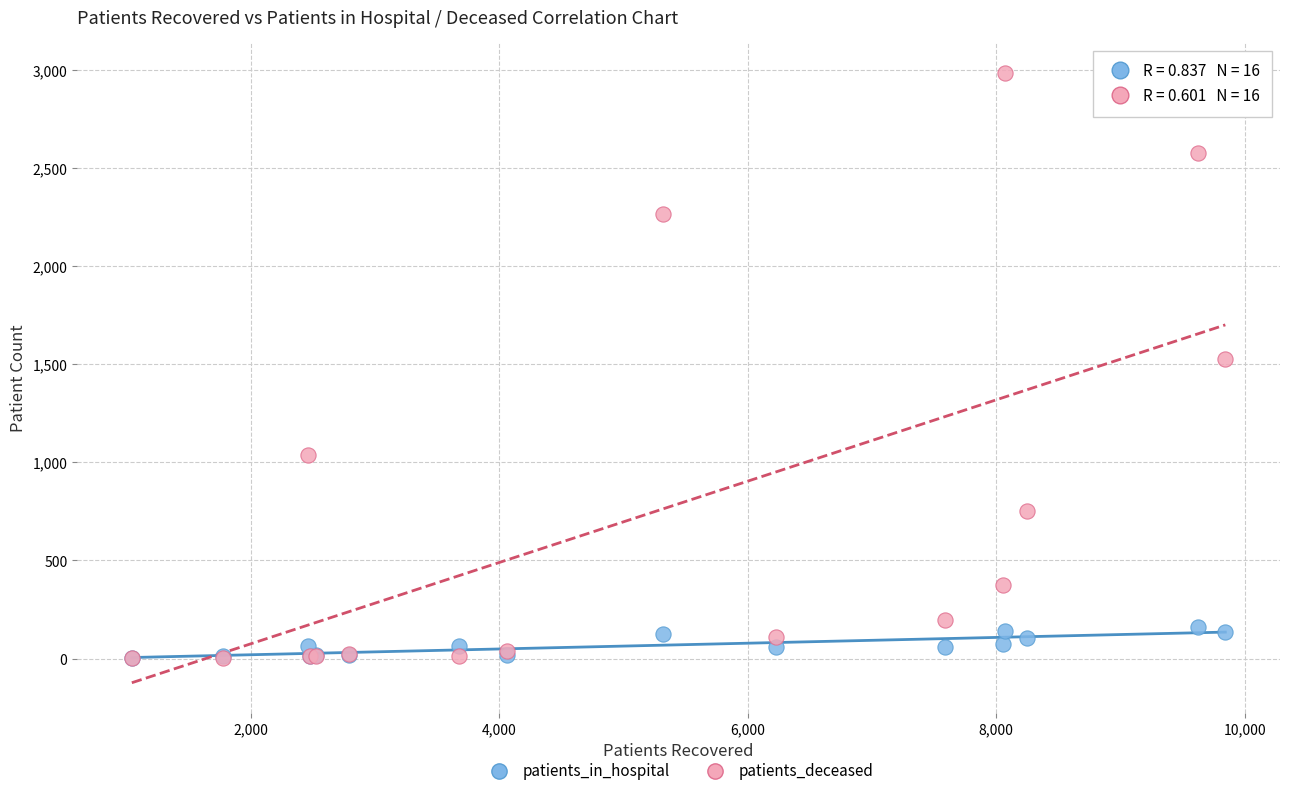

Across all series, what Y value is closest to 1493?

1530